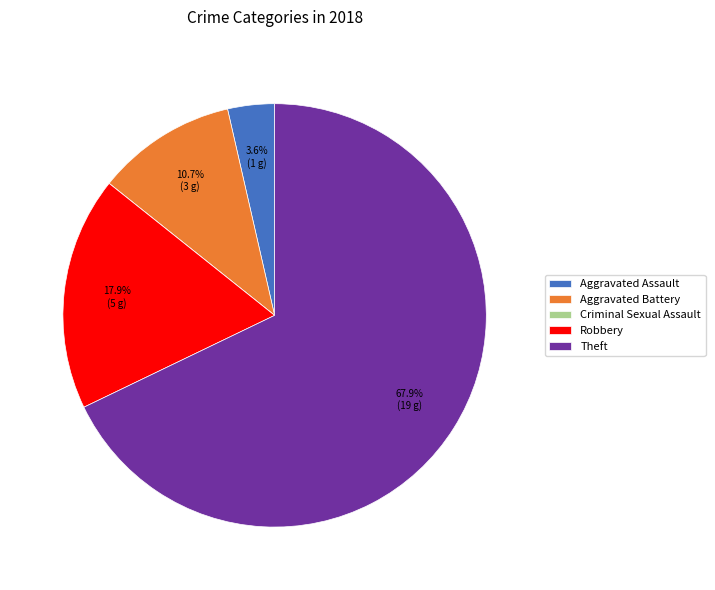

To the nearest percent, what portion does Robbery represent?

18%